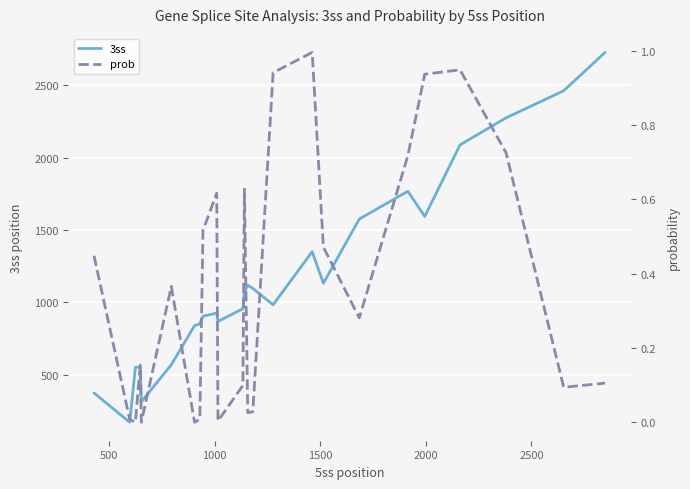

What is the lowest value of the 3ss series?

173